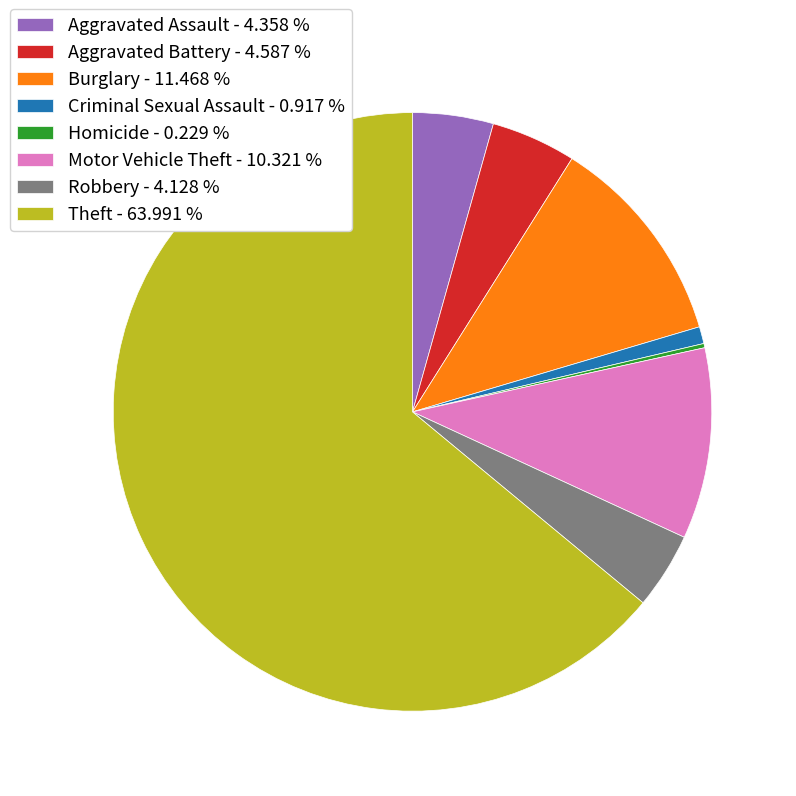

Which slice is the largest?

Theft - 63.991 %